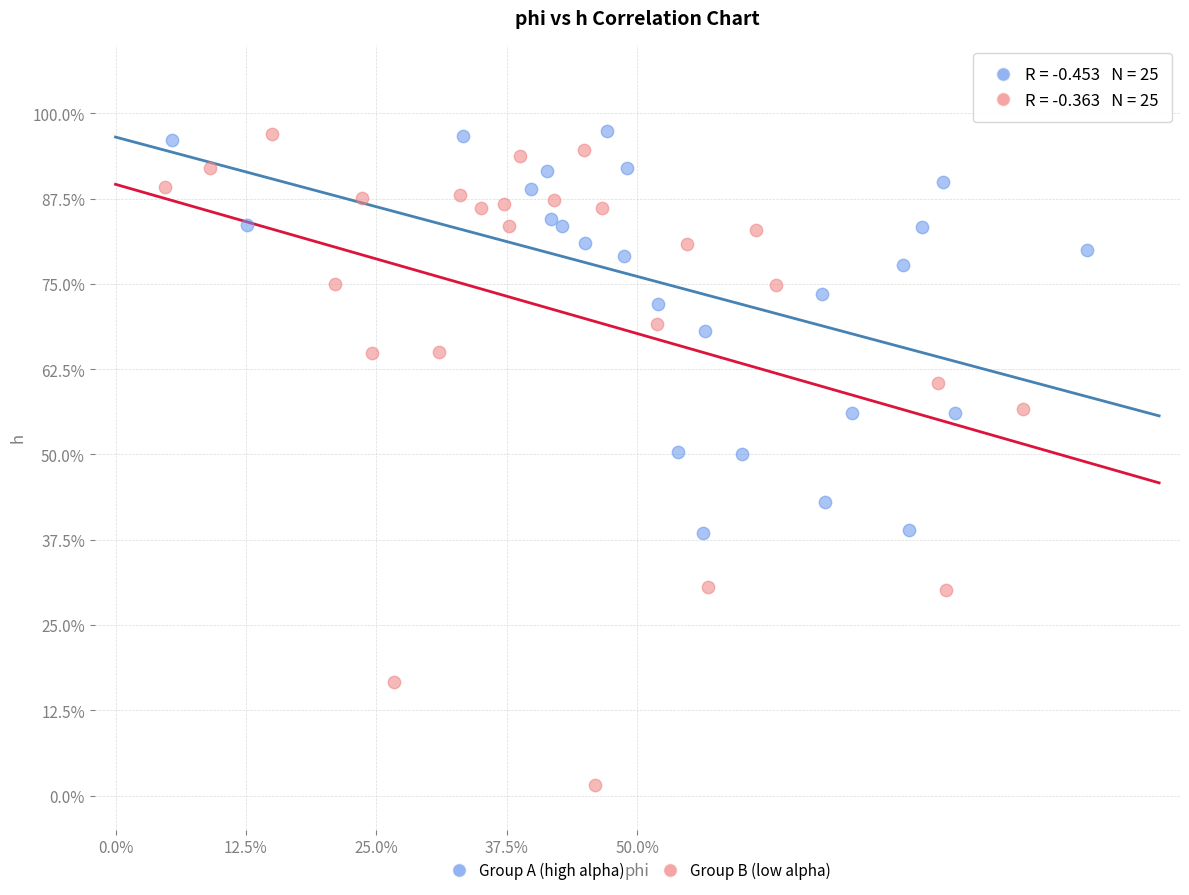

What are all the series names shown in the legend?

Group A (high alpha), Group B (low alpha)